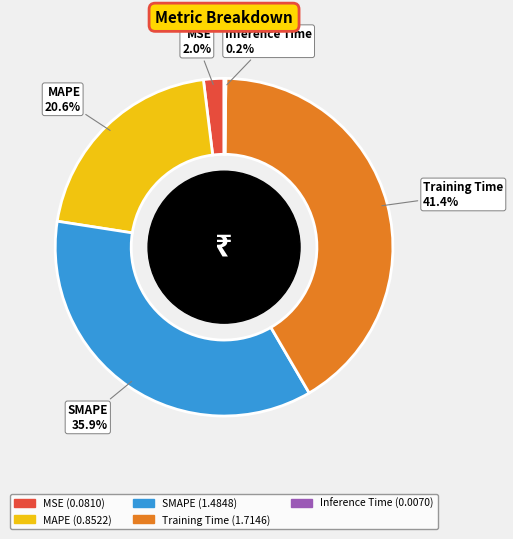

Which has a higher value, Training Time or SMAPE?

Training Time